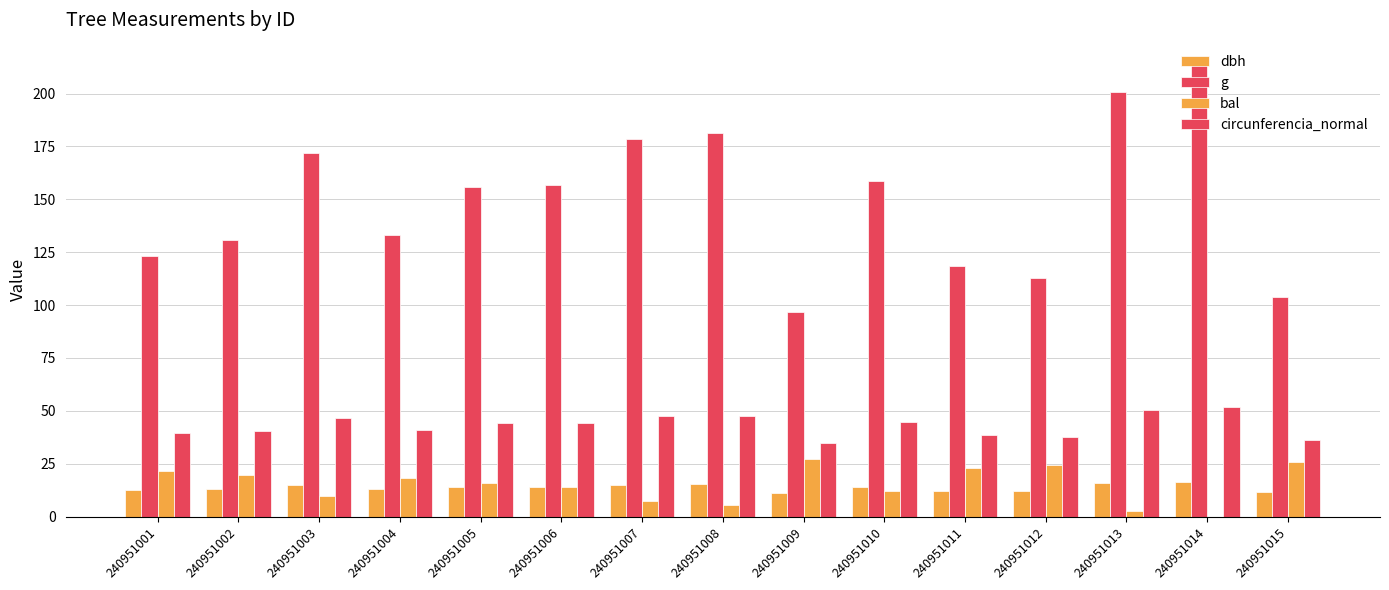

How many groups of bars are there?

15